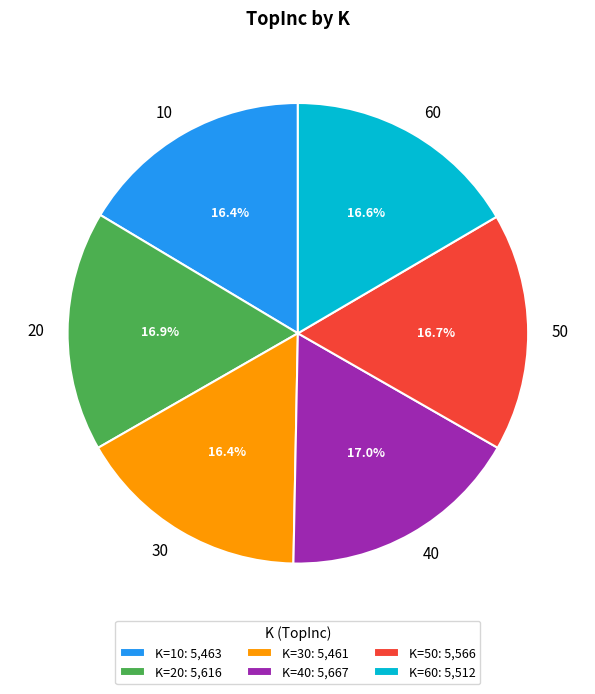

What is the total percentage of 30 and 20?

33.3%